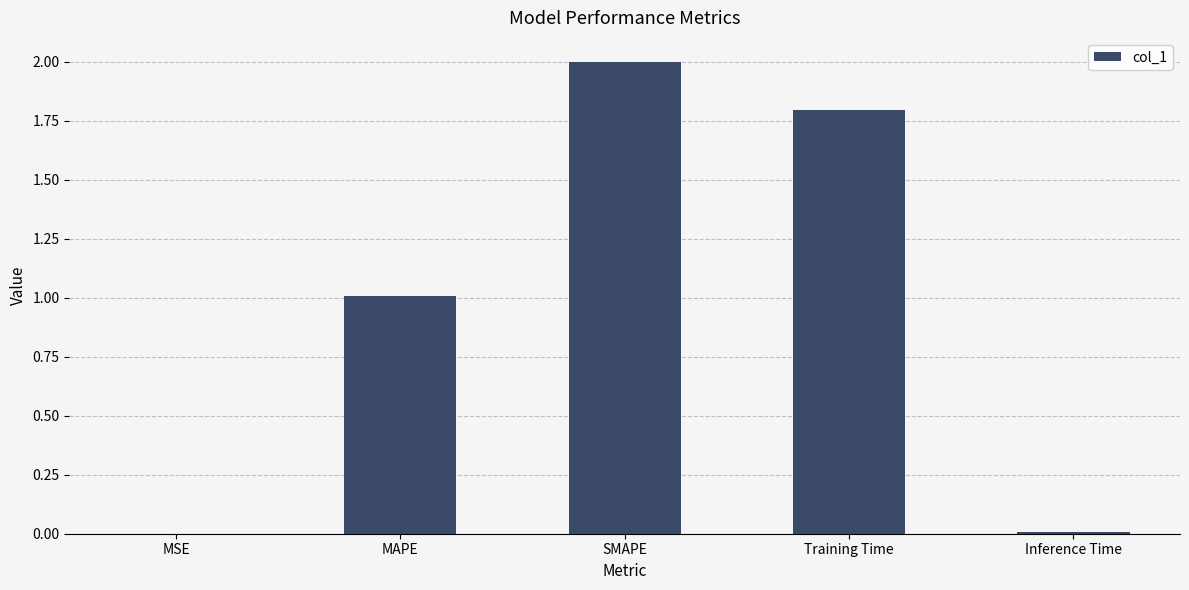

What is the maximum value shown in the chart?

2.0